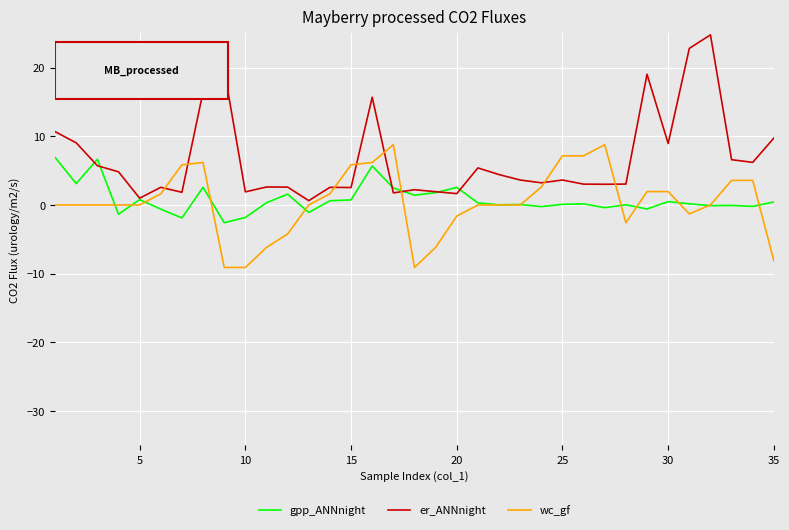

Which series has the largest total across all categories?

er_ANNnight